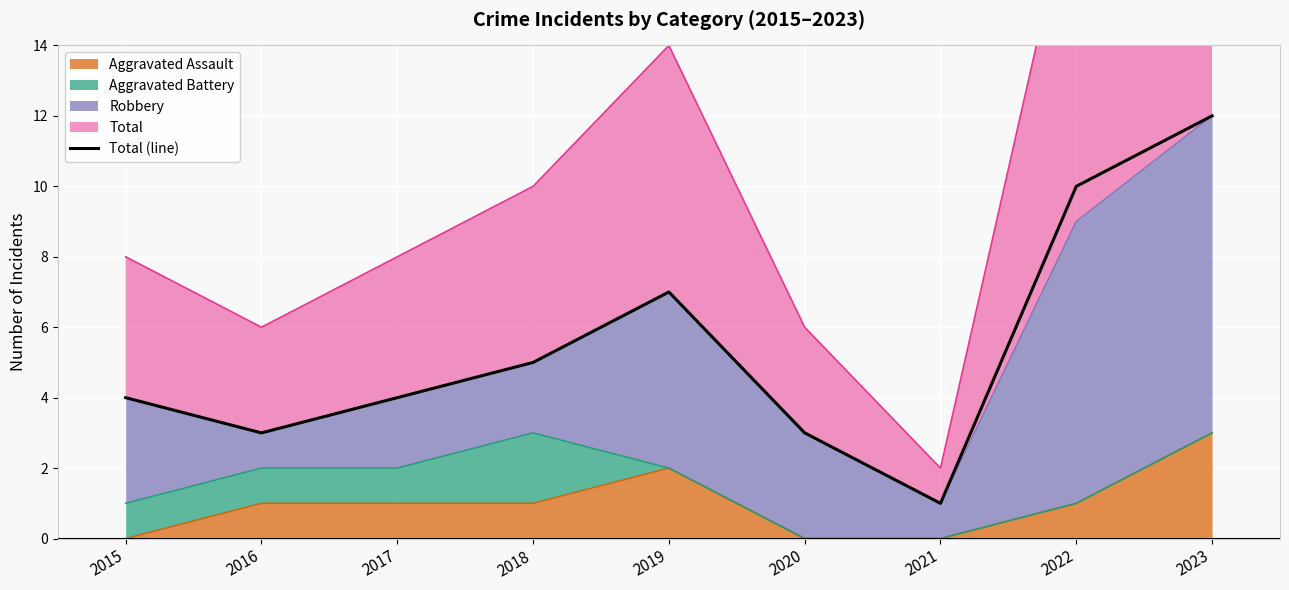

Reading right to left, list all the values displayed in this chart.

12	10	1	3	7	5	4	3	4